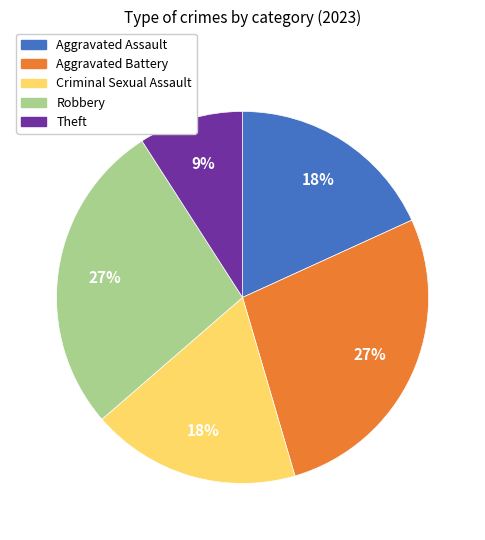

What is the ratio of the value at Aggravated Assault to the value at Theft?

2.0